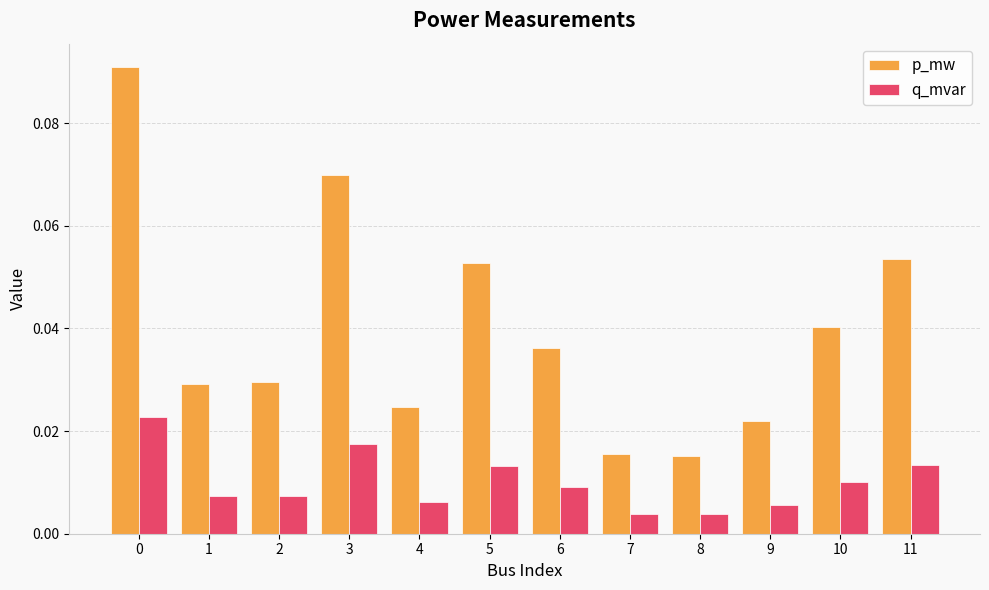

Which series has the largest total across all categories?

p_mw